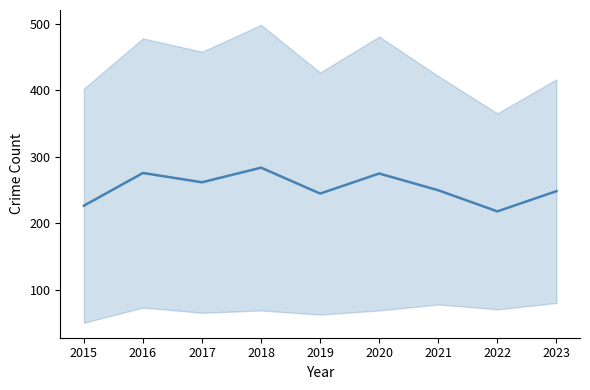

List the labels in order of value, largest first.

2018, 2016, 2020, 2017, 2021, 2023, 2019, 2015, 2022